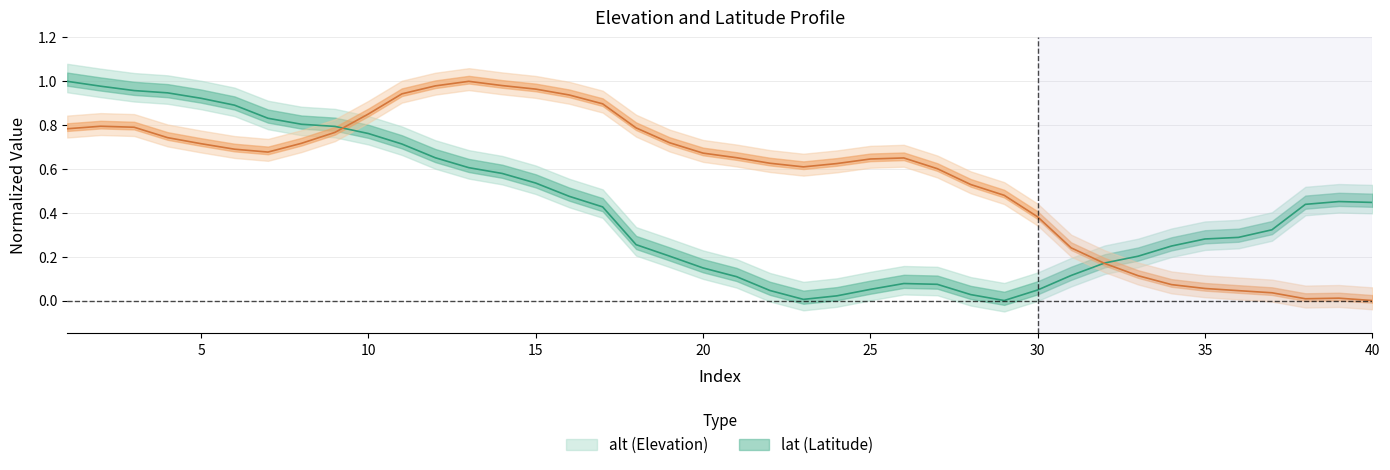

What is the difference between the highest and lowest values at 38?

0.4